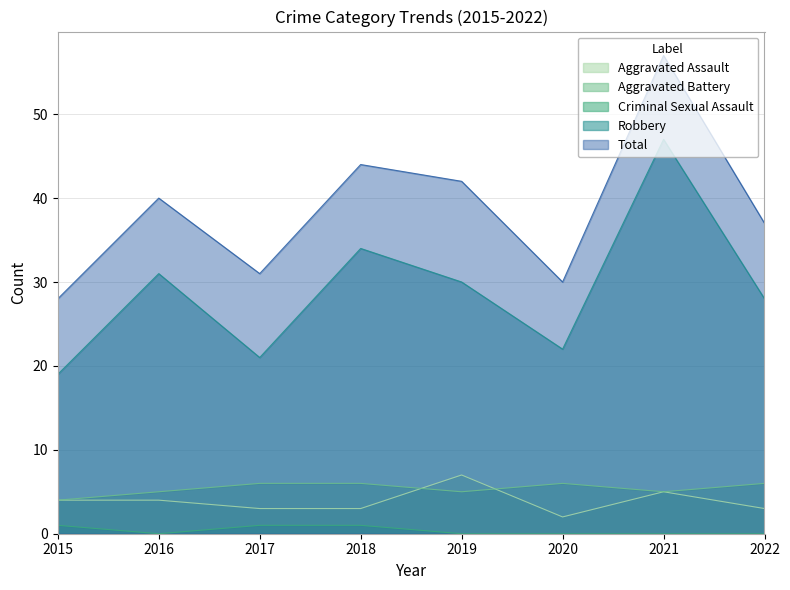

What are all the series names shown in the legend?

Aggravated Assault, Aggravated Battery, Criminal Sexual Assault, Robbery, Total